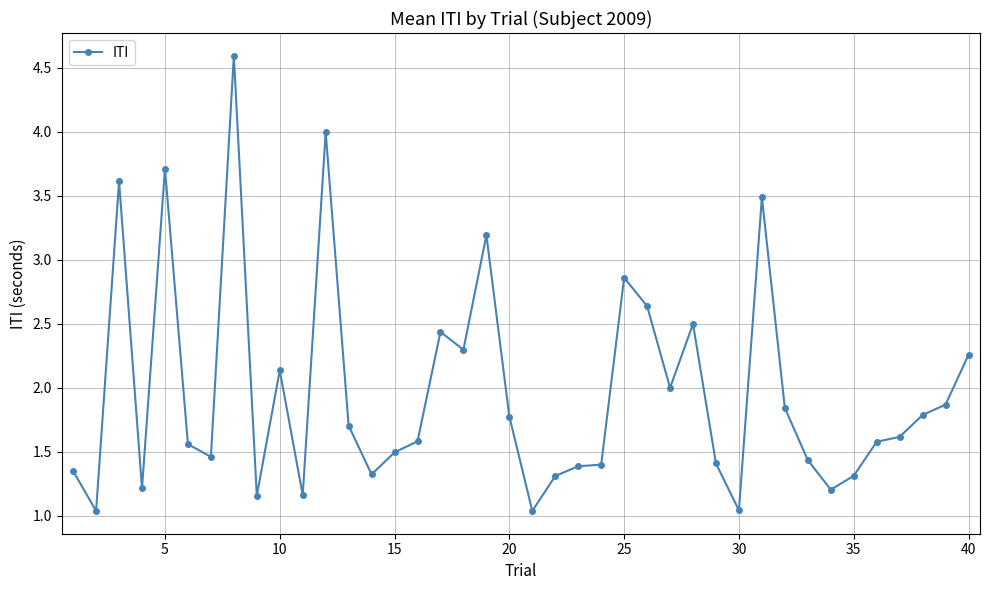

True or false: the data has more than 0 interior local peaks.

True